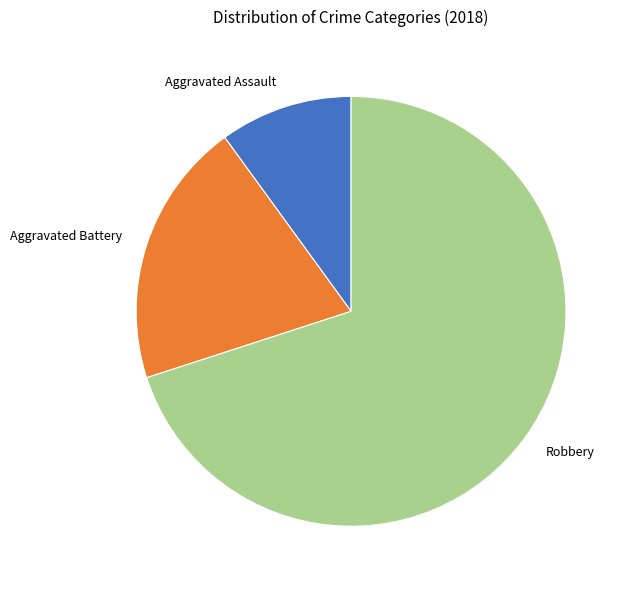

How many segments does this pie chart have?

3